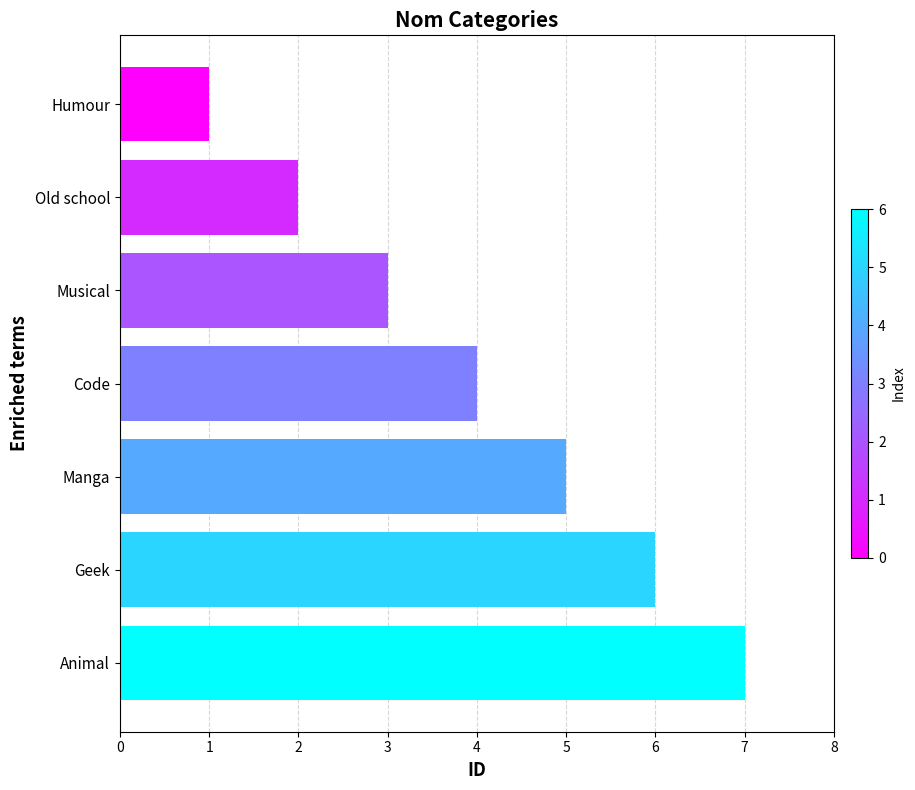

Are the bars horizontal?

Yes